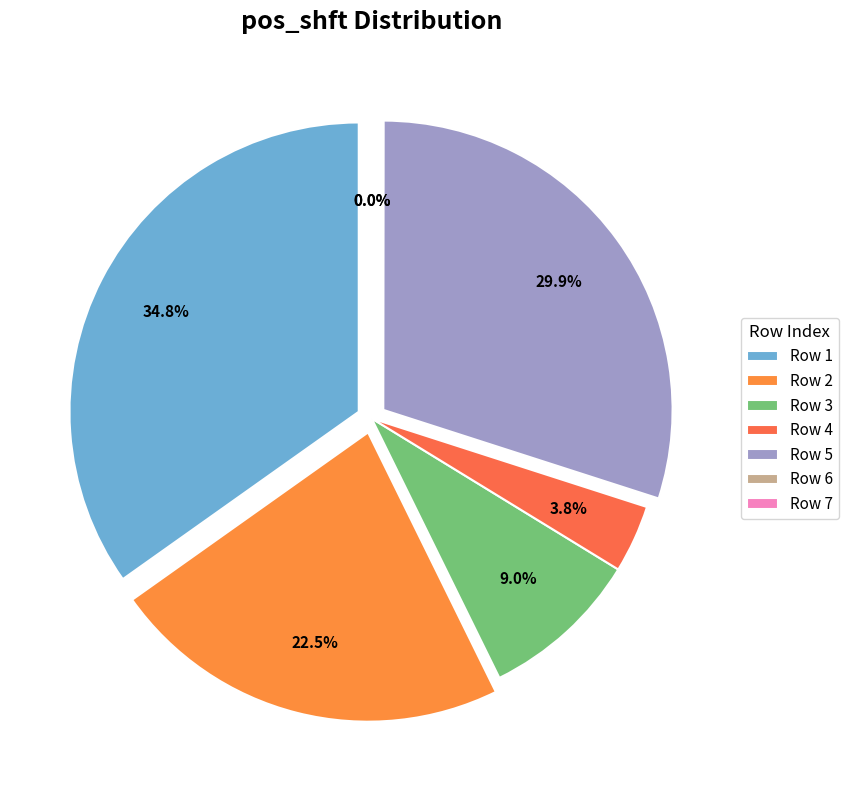

To the nearest percent, what is the difference between the 1 and 4 slice percentages?

31%